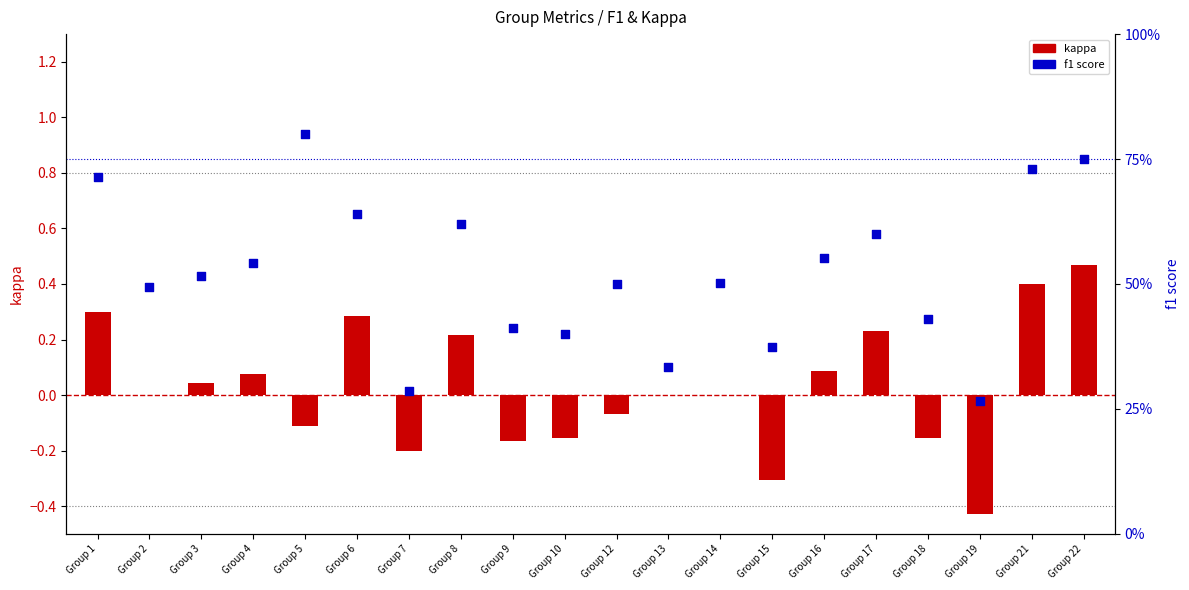

What are all the series names shown in the legend?

kappa, f1